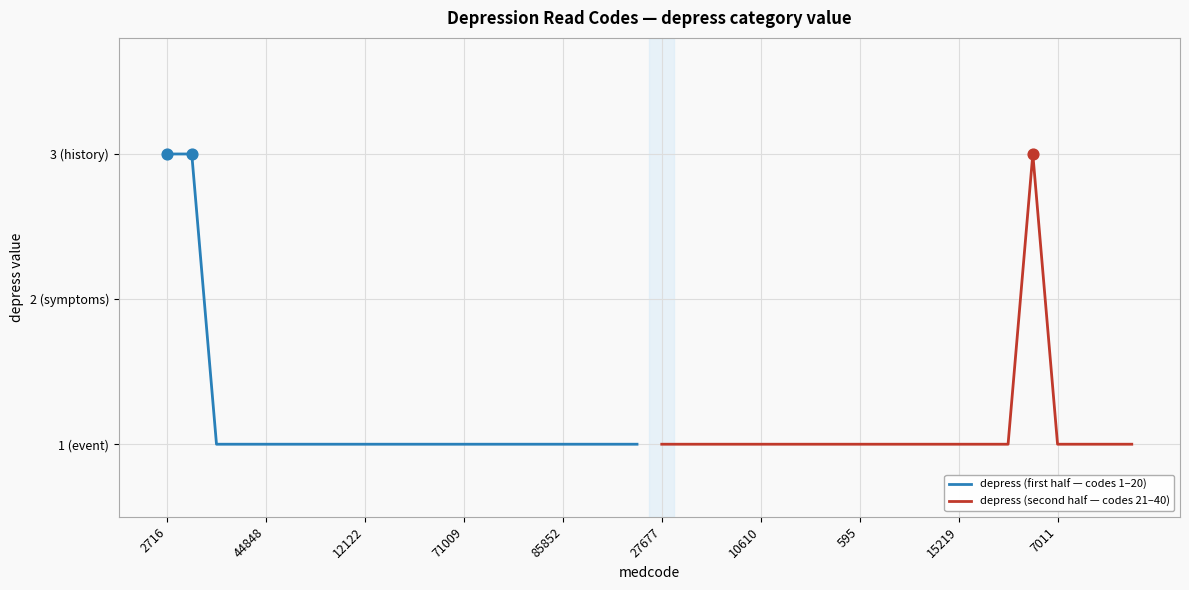

Which series has the largest total across all categories?

depress (first half — codes 1–20)